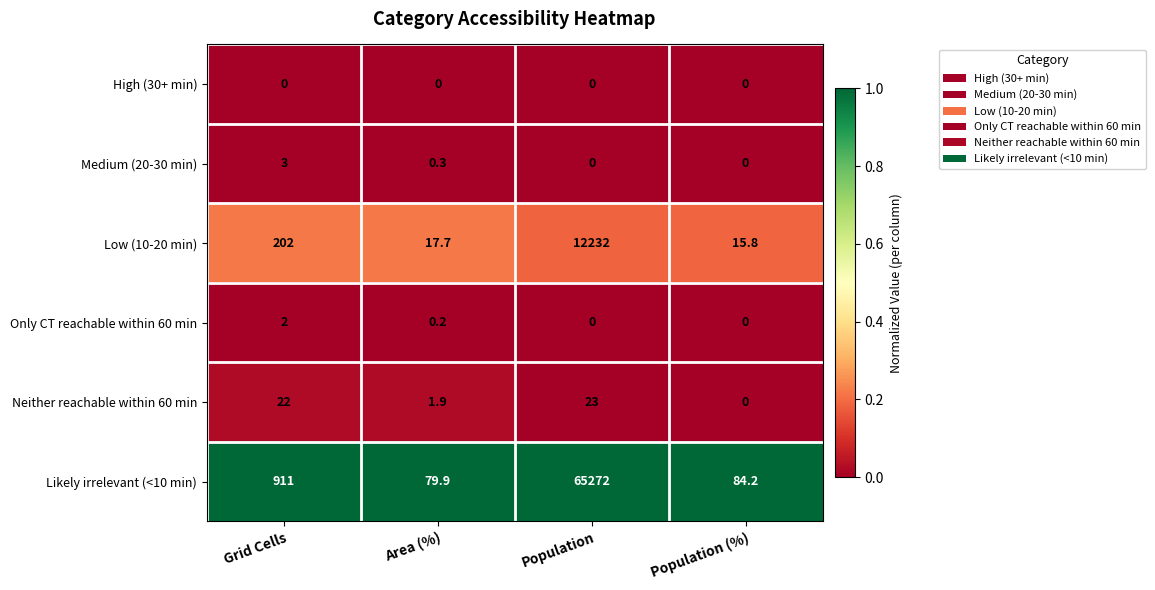

Count the number of data series in this chart.

6